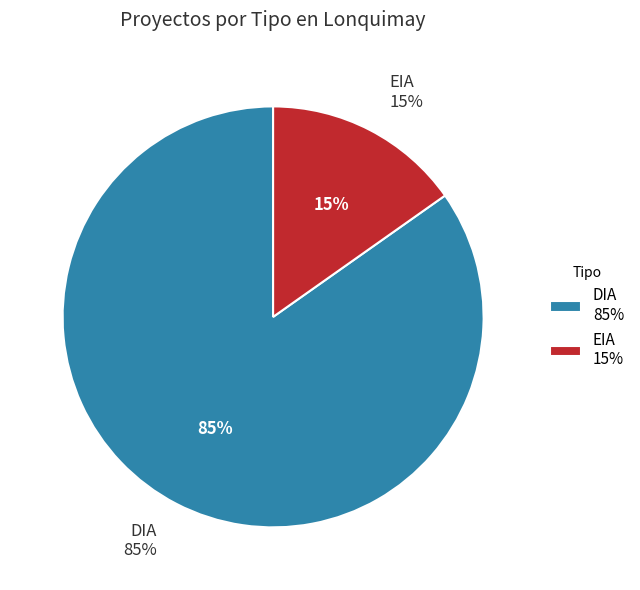

Rank the categories by value from highest to lowest.

DIA, EIA